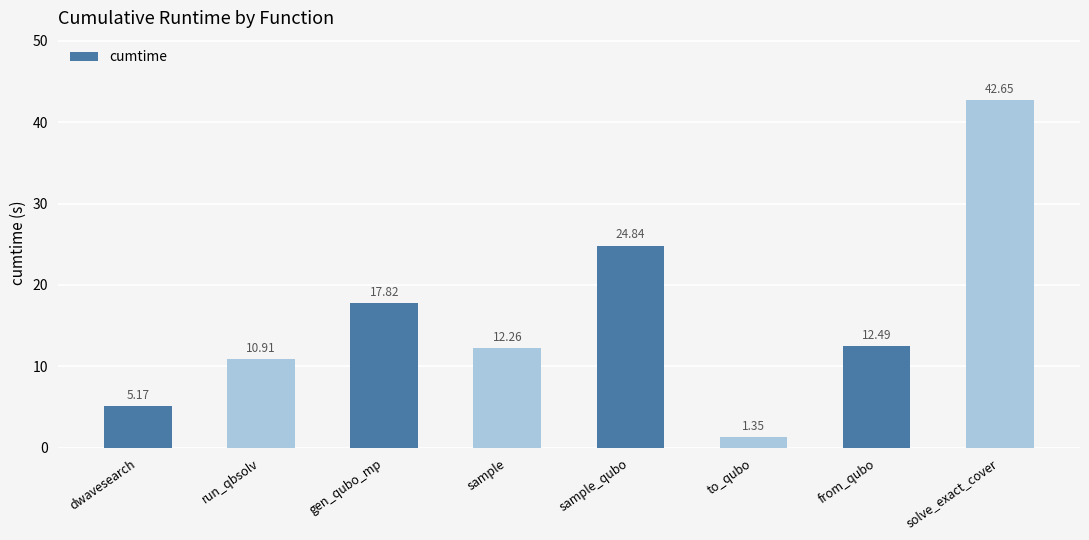

Are the bars horizontal?

No